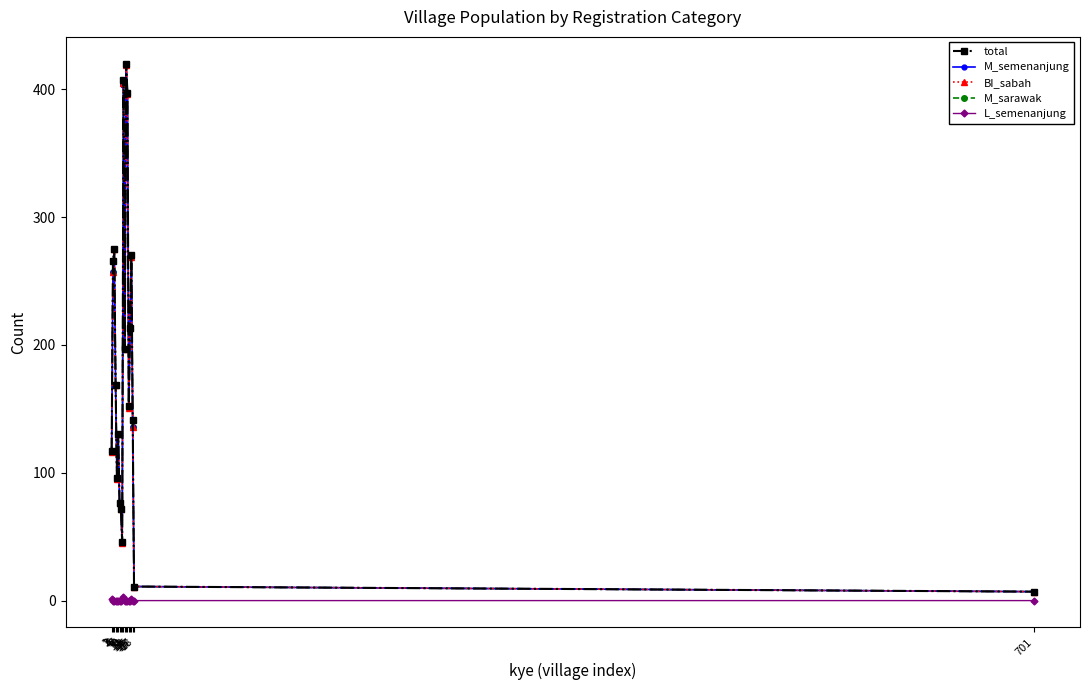

True or false: L_semenanjung has more than 0 points higher than both neighbors.

True